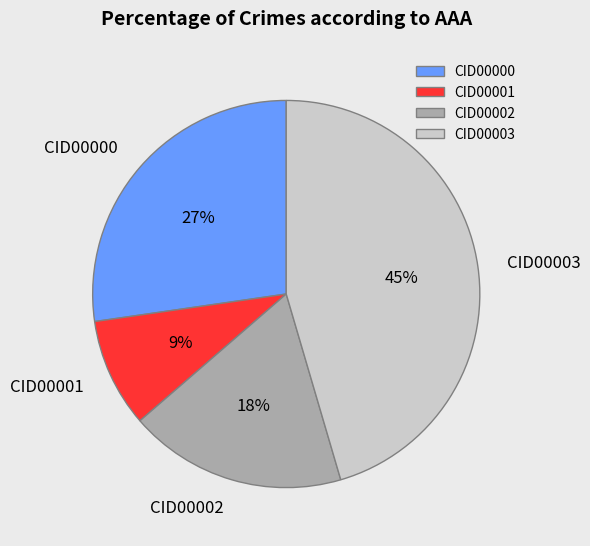

Do CID00002 and CID00000 together represent more than half of the pie?

No